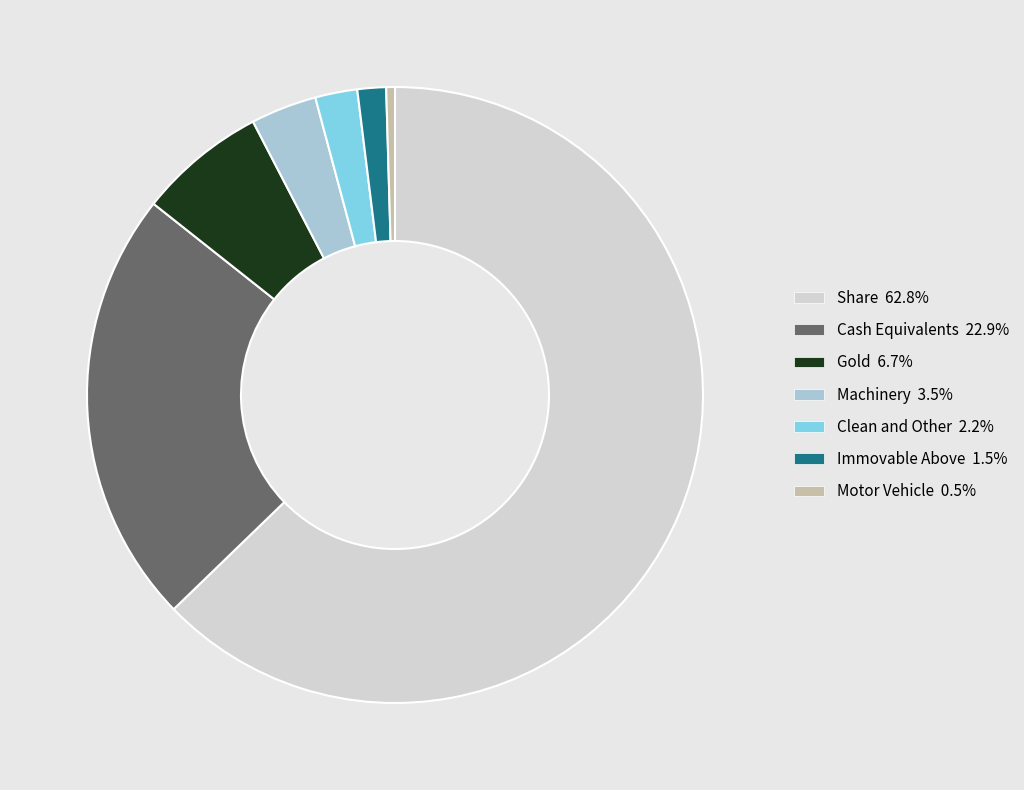

Does any single category account for the majority?

Yes